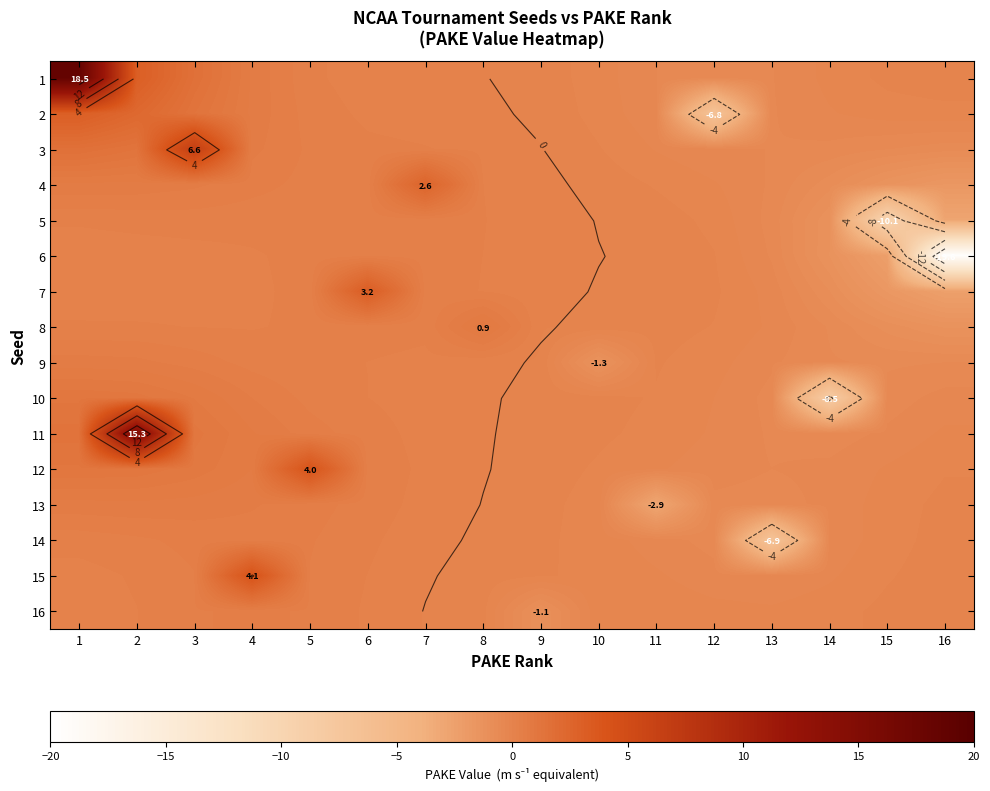

At 16, list the series in order from largest to smallest.

16, 1, 15, 14, 13, 12, 2, 11, 10, 9, 3, 8, 4, 7, 5, 6